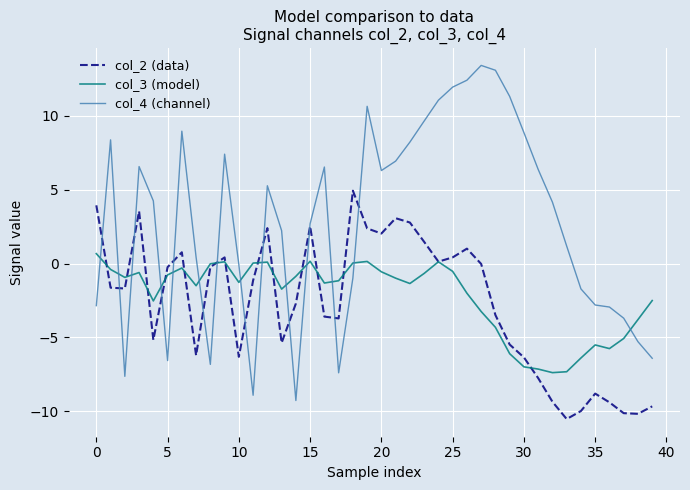

Which series has the largest total across all categories?

col_4 (channel)